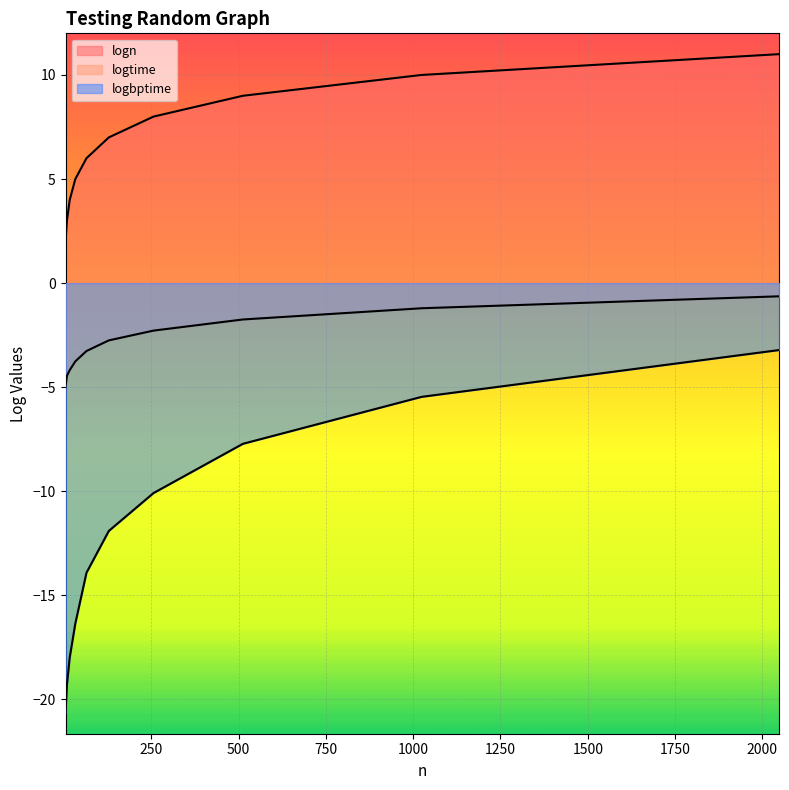

Where does the logtime series first go above -2?

512